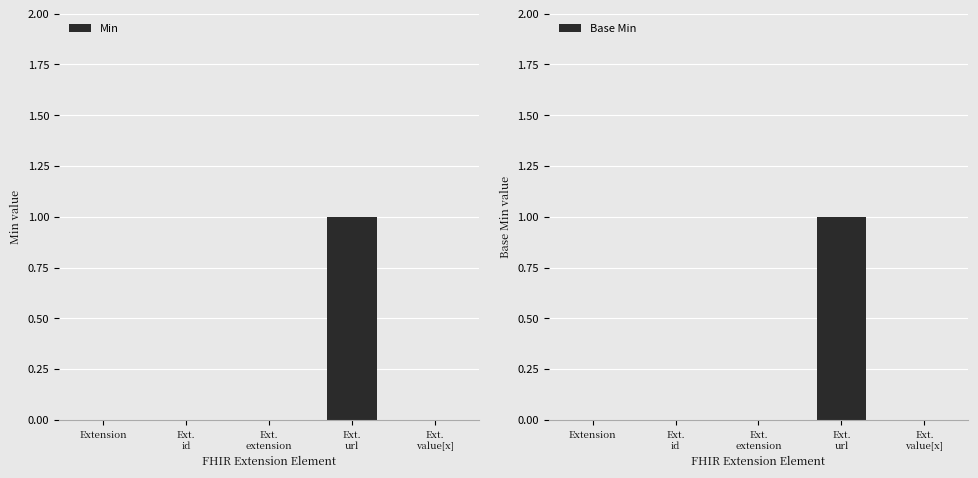

Reading right to left, what are all the values shown in this chart?

Min: 0	1	0	0	0
Base Min: 0	1	0	0	0